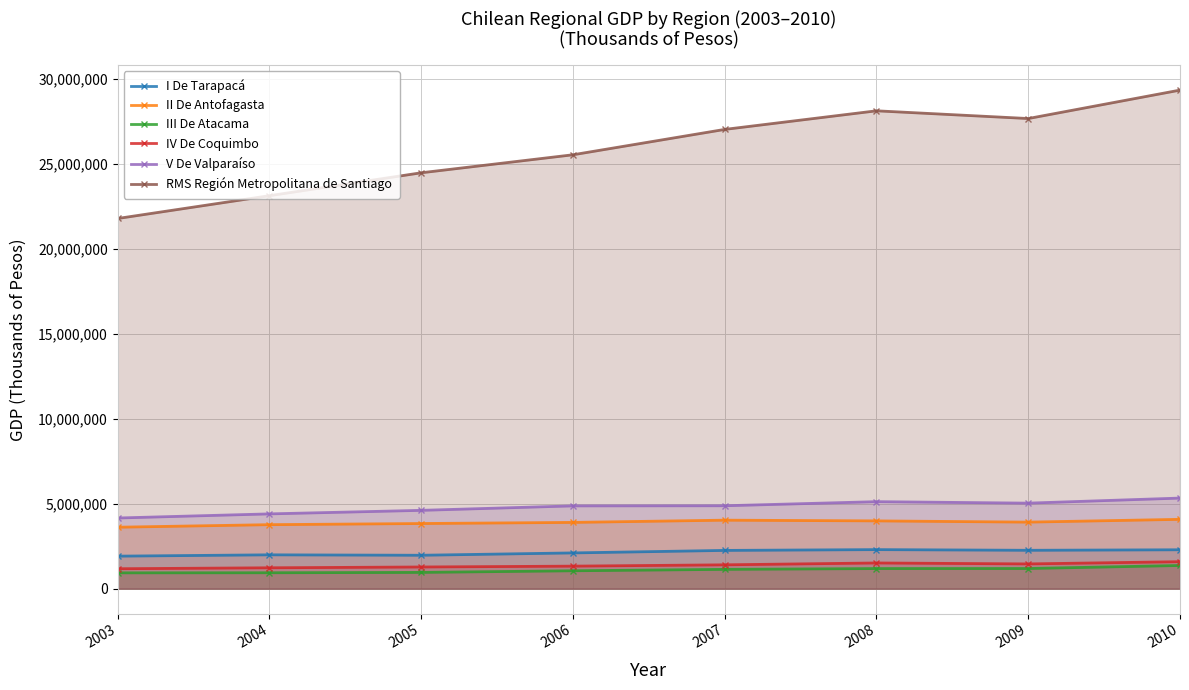

At which category is the sum across all series the highest?

2010